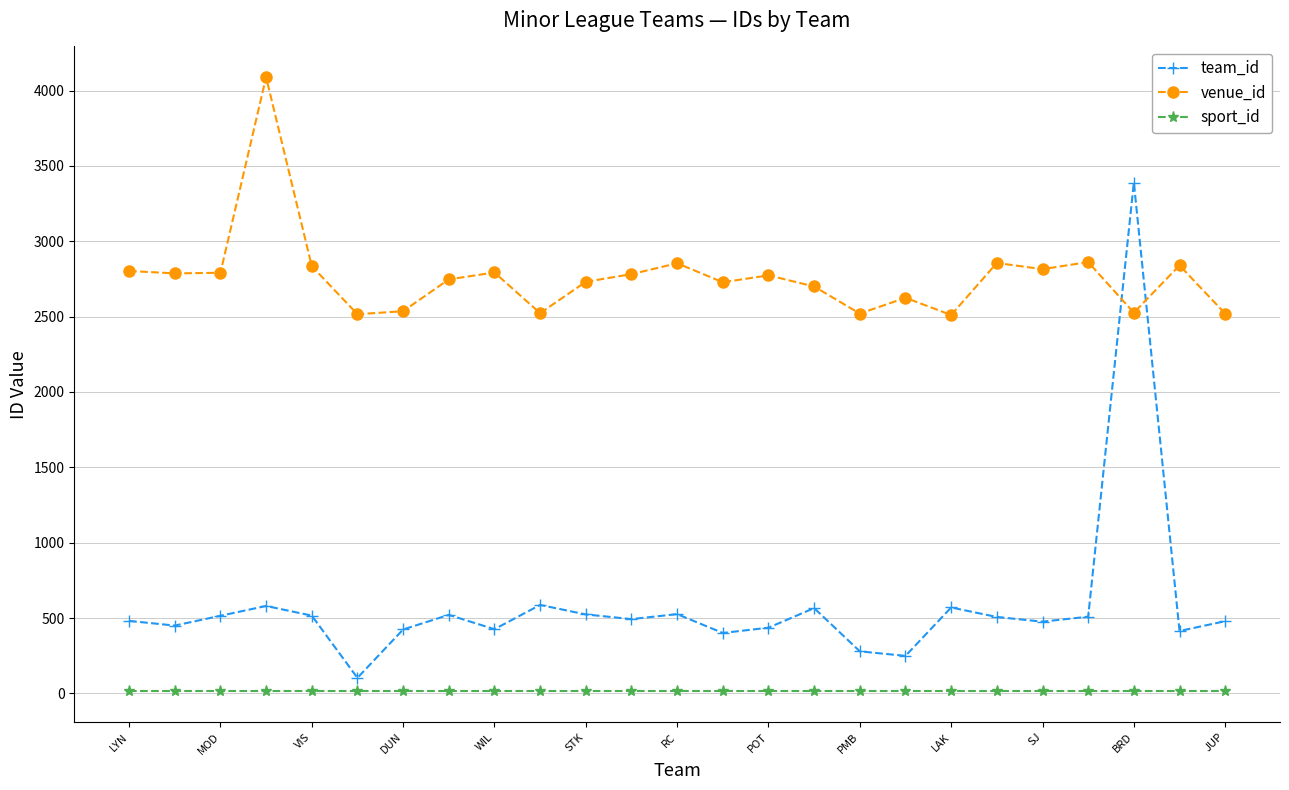

Rank the series by their maximum value, from highest to lowest.

venue_id, team_id, sport_id